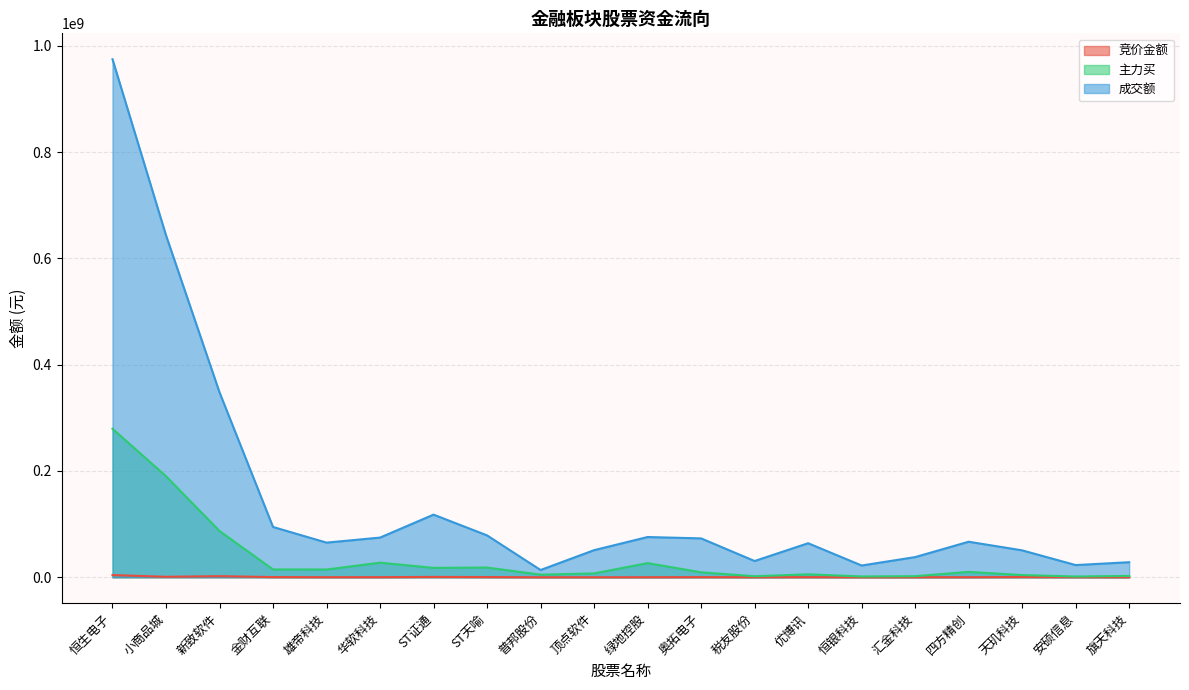

How many interior local peaks does the 主力买 series have?

5